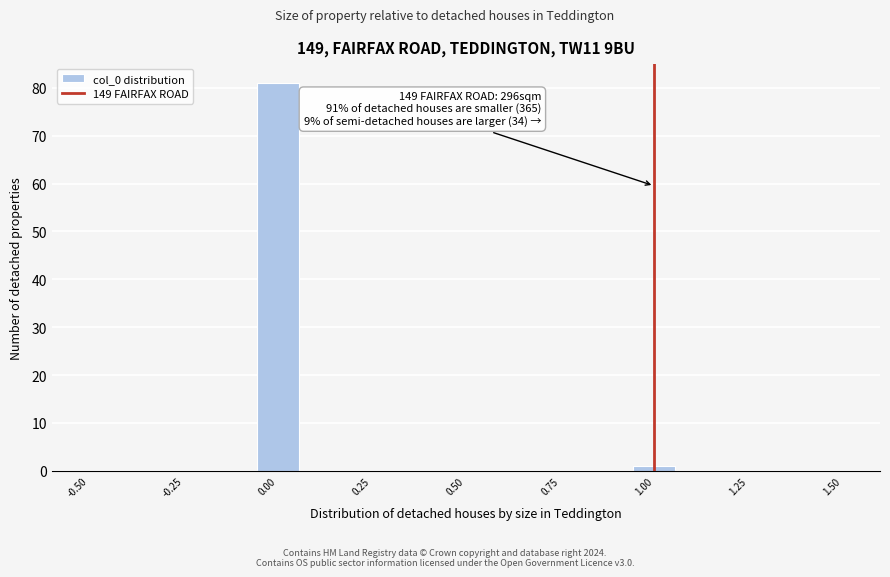

Around what value on the x-axis is the tallest bar? Give the approximate position of its centre, as read against the axis.

0.00